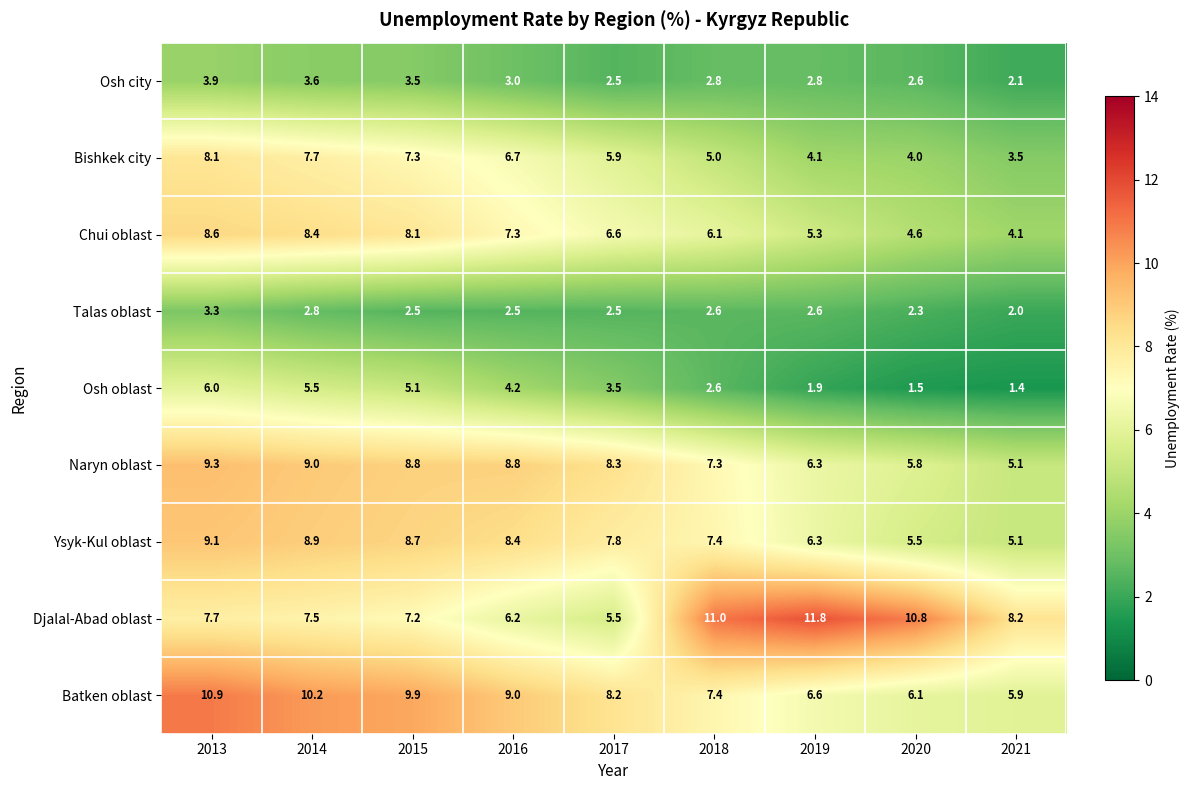

What is the total value across all series at 2017?

50.8